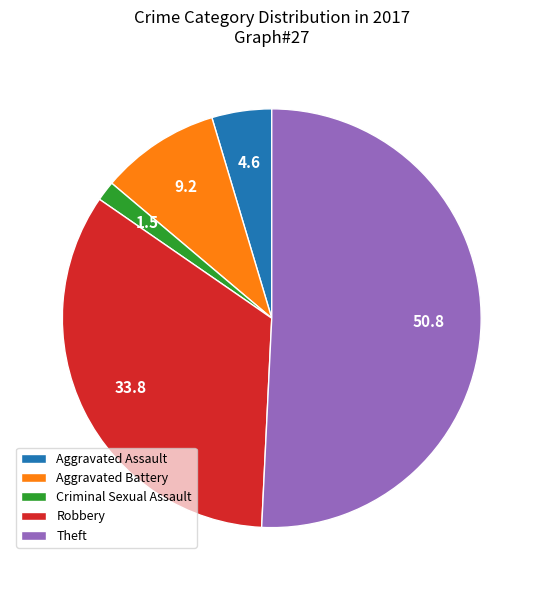

How many slices are in this pie chart?

5